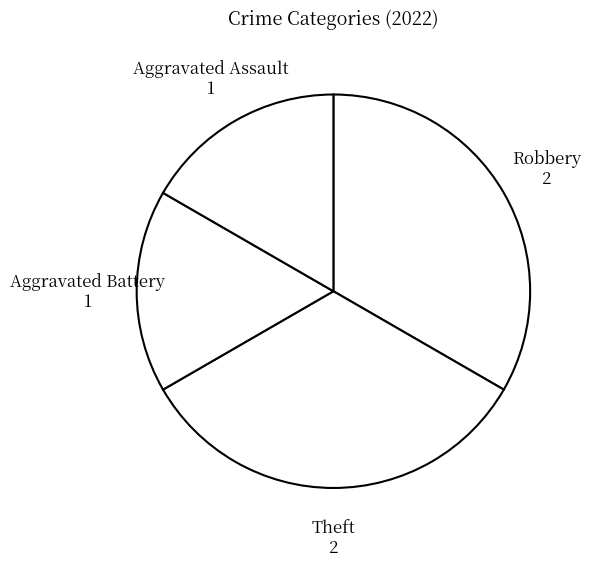

How many segments does this pie chart have?

4